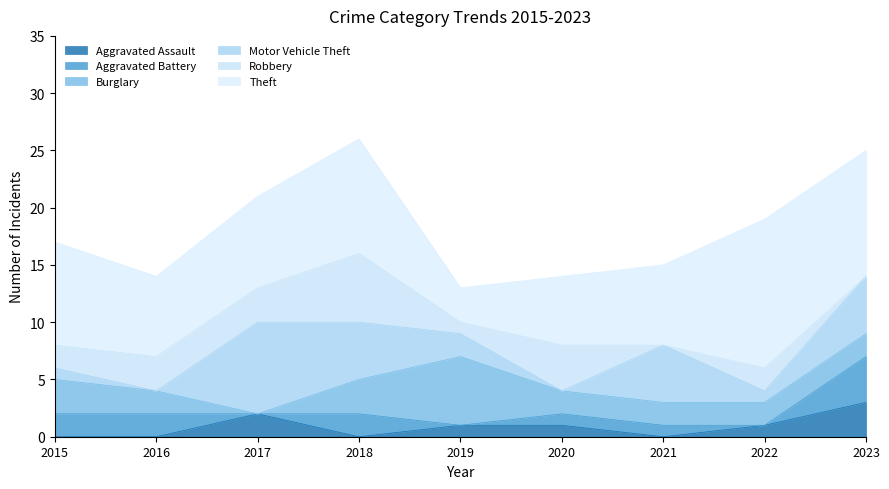

The value of Aggravated Battery at 2021 is 1. True or false?

True